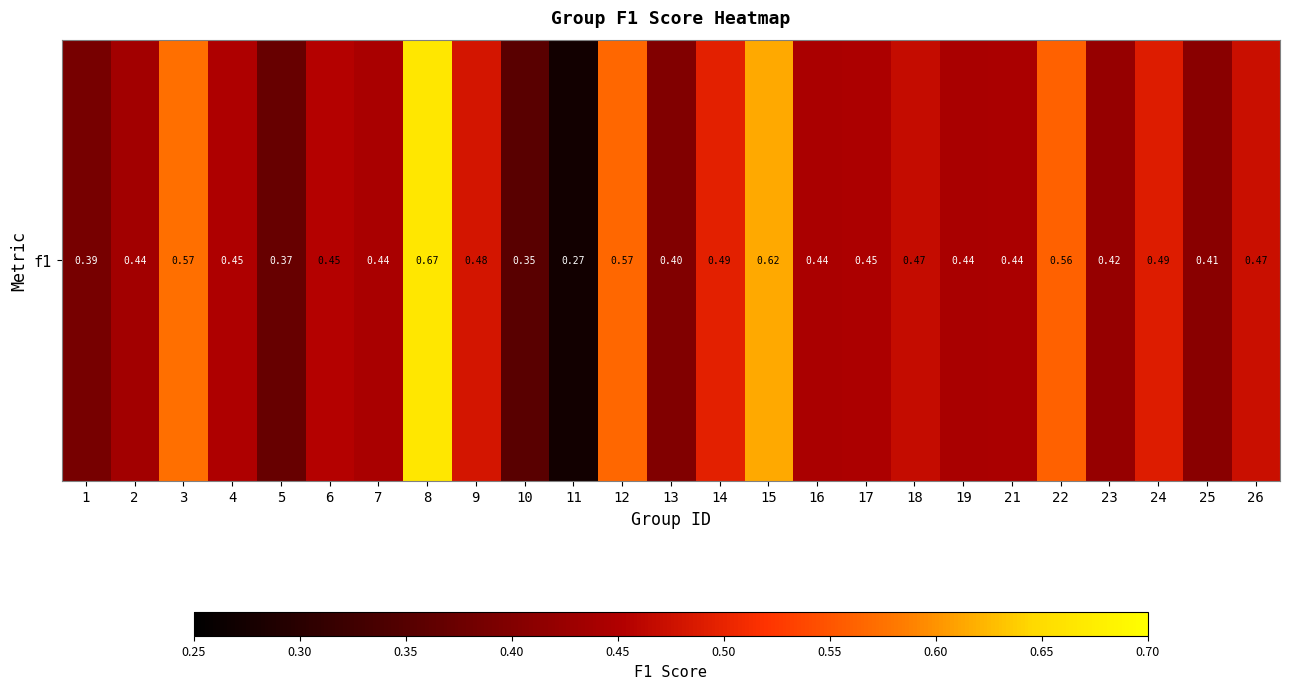

What is the minimum value shown in the chart?

0.3